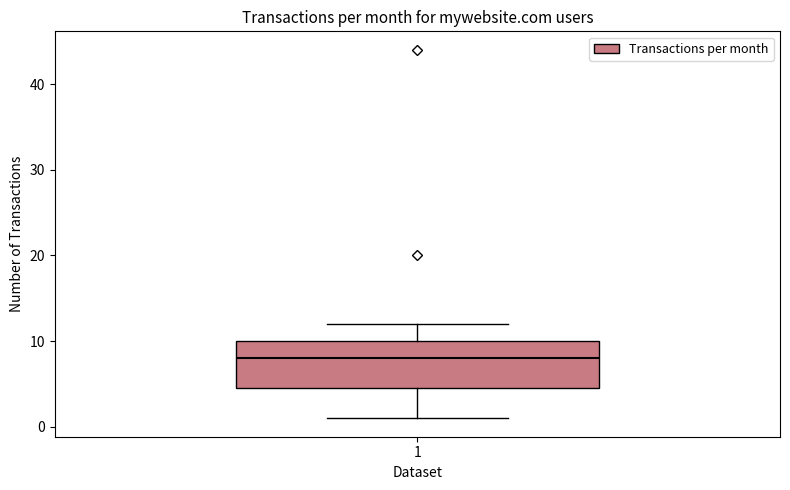

Read this box plot against the y-axis: the position of the median line, the range covered by the box, and the ends of both whiskers. The values are not printed on the chart, so give them approximately, as read against the axis.

median 8, box 5 to 10, whiskers 1 to 12